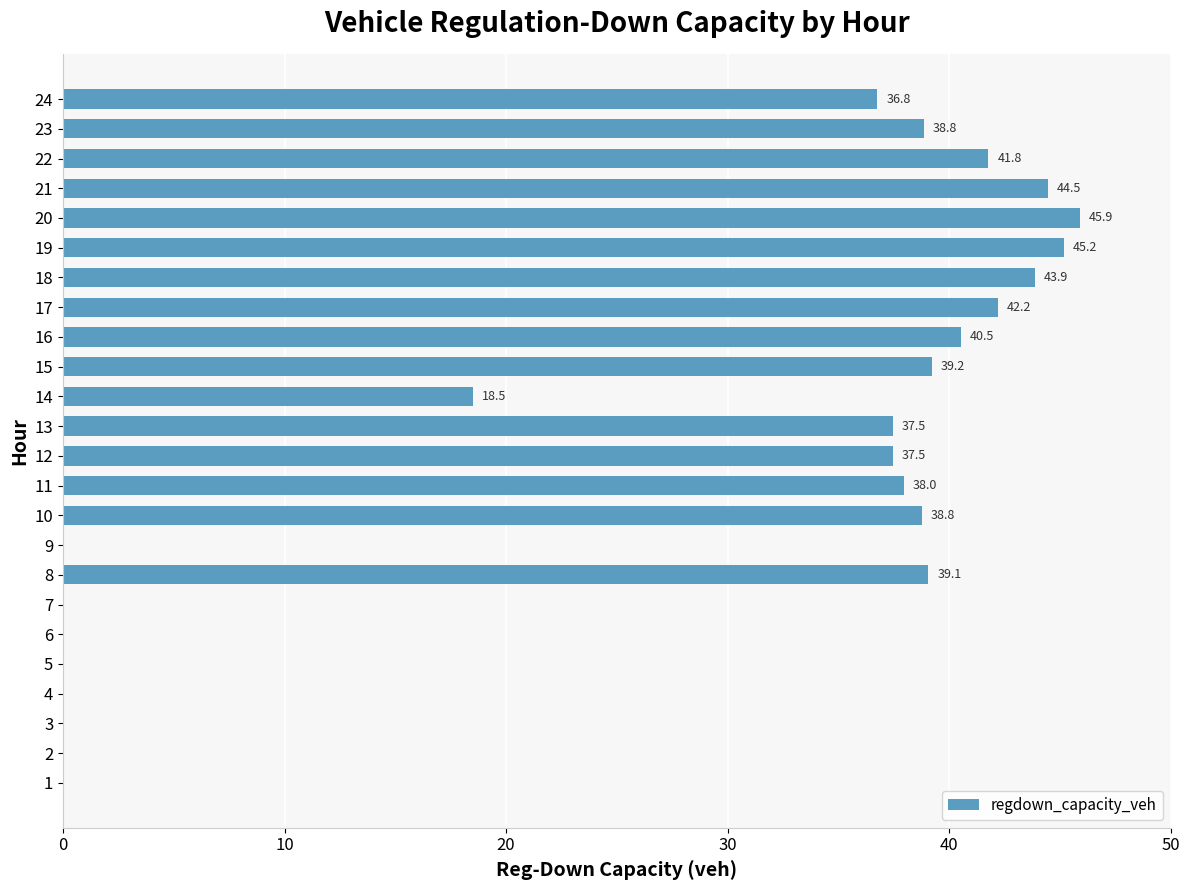

The chart shows a value of 30.5 at 14. True or false?

False